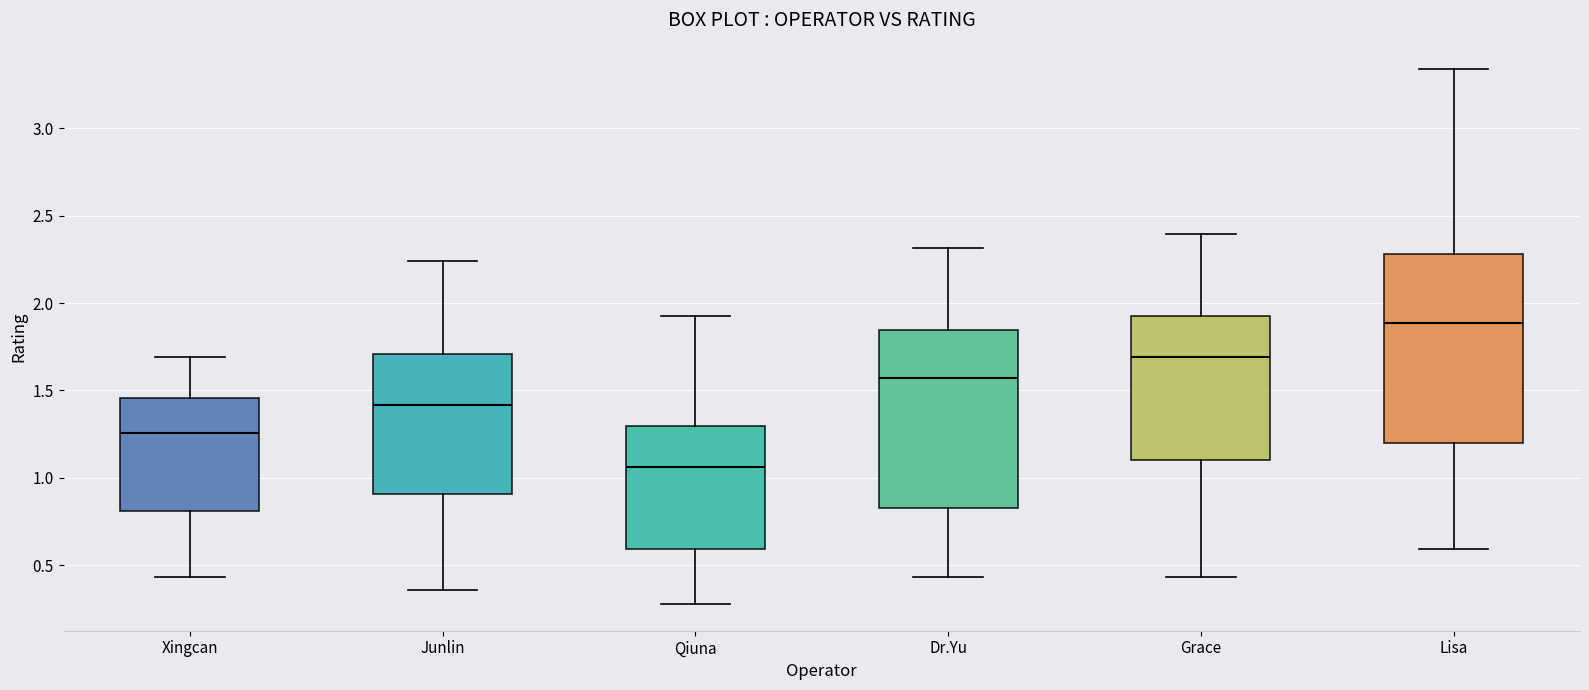

Reading left to right, transcribe this box plot: for each box, give where its median line is, the range the box spans, and where its two whiskers end, as read against the y-axis. The values are not printed on the chart, so give them approximately, as read against the axis.

Xingcan: median 1.25, box 0.80 to 1.45, whiskers 0.45 to 1.70
Junlin: median 1.40, box 0.90 to 1.70, whiskers 0.35 to 2.25
Qiuna: median 1.05, box 0.60 to 1.30, whiskers 0.30 to 1.90
Dr.Yu: median 1.55, box 0.85 to 1.85, whiskers 0.45 to 2.30
Grace: median 1.70, box 1.10 to 1.90, whiskers 0.45 to 2.40
Lisa: median 1.90, box 1.20 to 2.30, whiskers 0.60 to 3.35